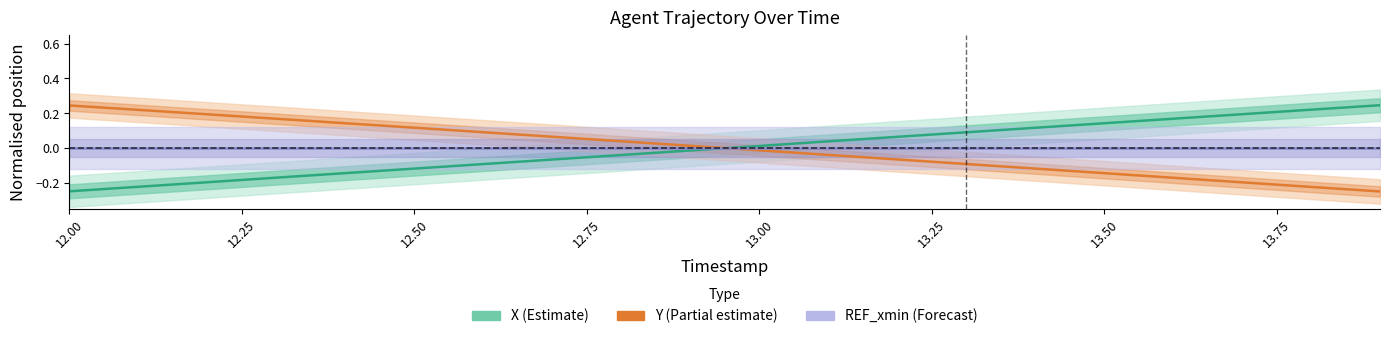

How many lines are shown in the chart?

3